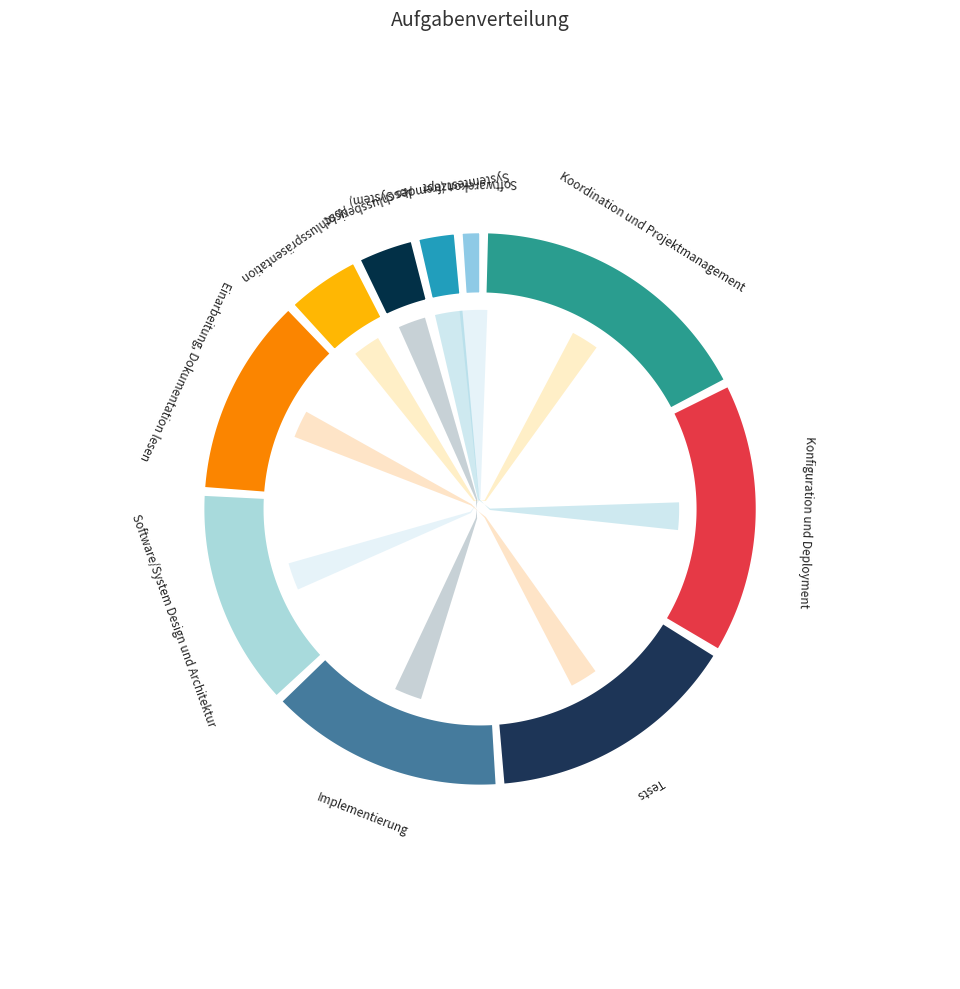

To the nearest percent, what is the difference between the largest and smallest slice percentages?

16%